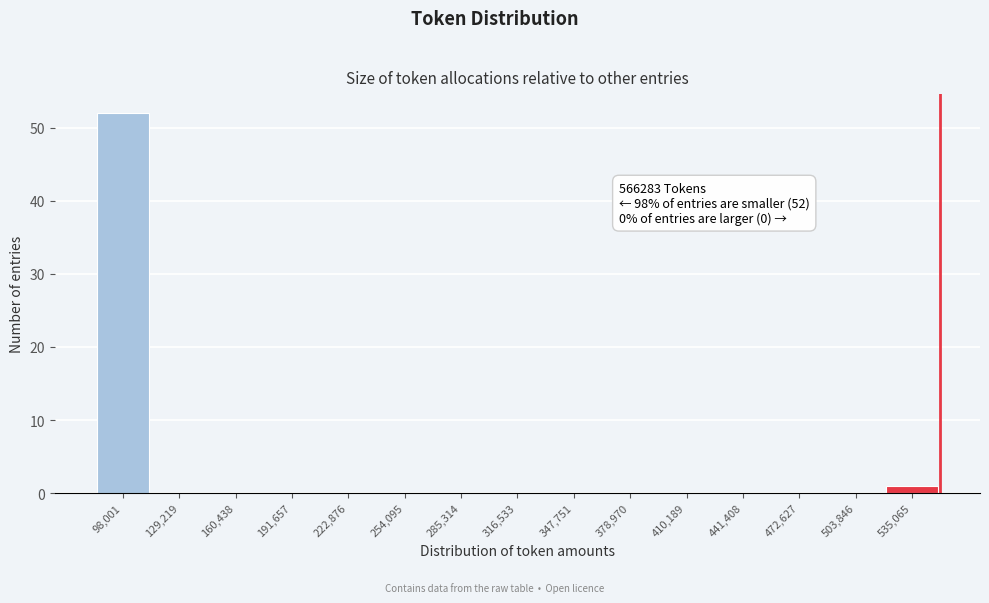

Reading left to right, transcribe all the data shown in this chart.

98,001=52	129,219=0	160,438=0	191,657=0	222,876=0	254,095=0	285,314=0	316,533=0	347,751=0	378,970=0	410,189=0	441,408=0	472,627=0	503,846=0	535,065=1